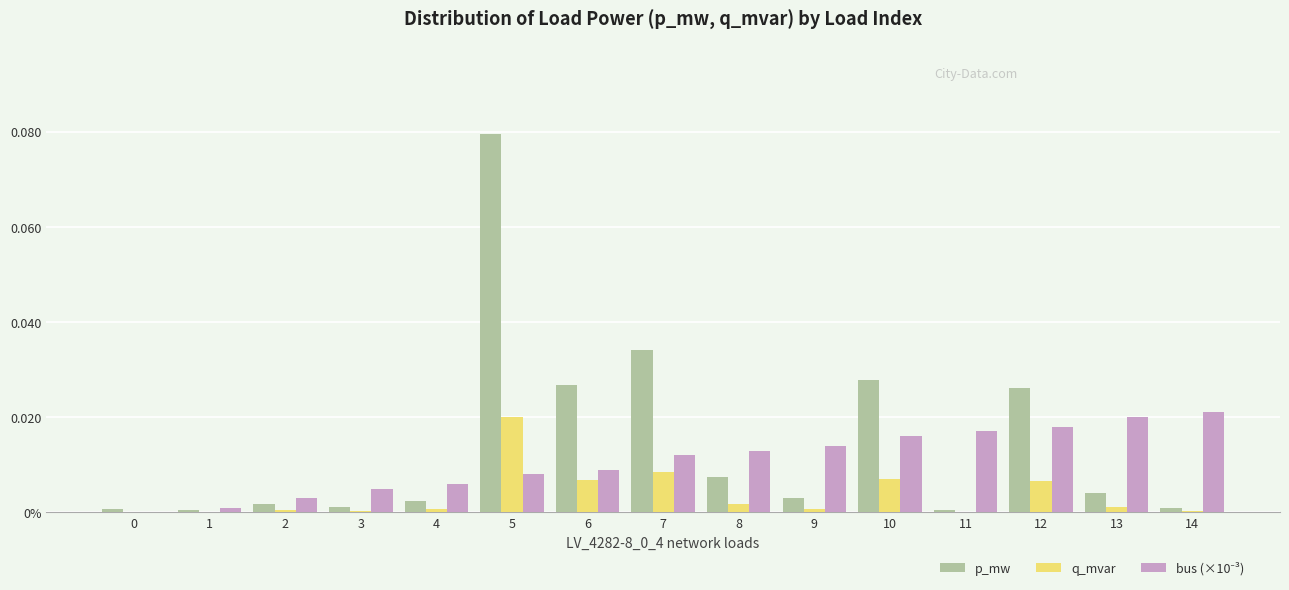

Are the bars horizontal?

No